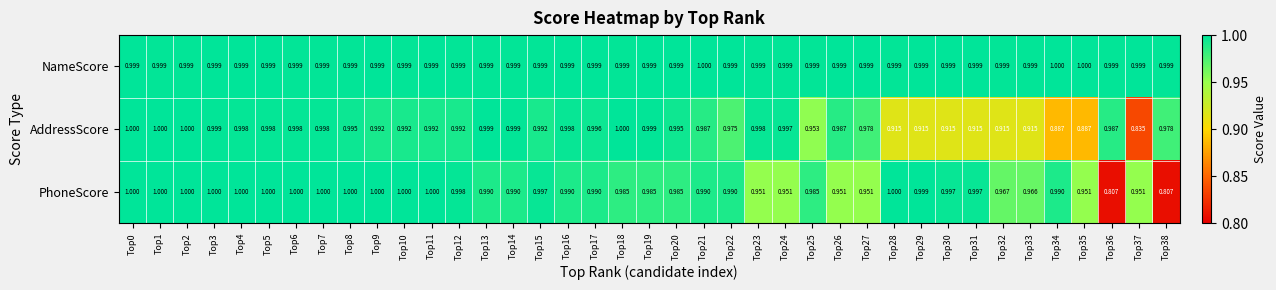

Is the value of AddressScore at Top11 greater than the value of PhoneScore at Top3?

No